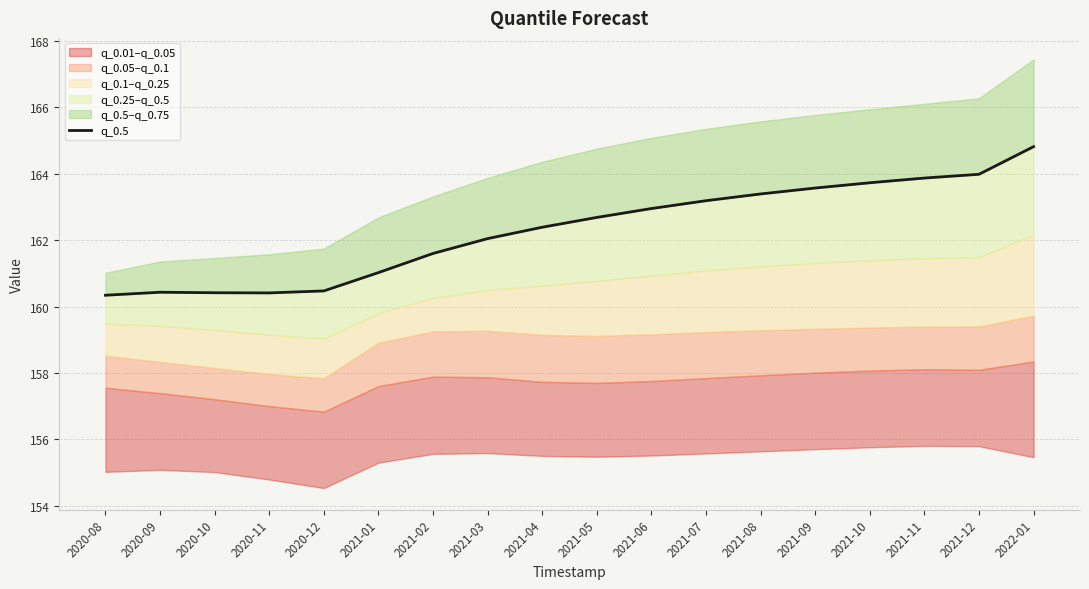

What position from the left is 2020-09?

2